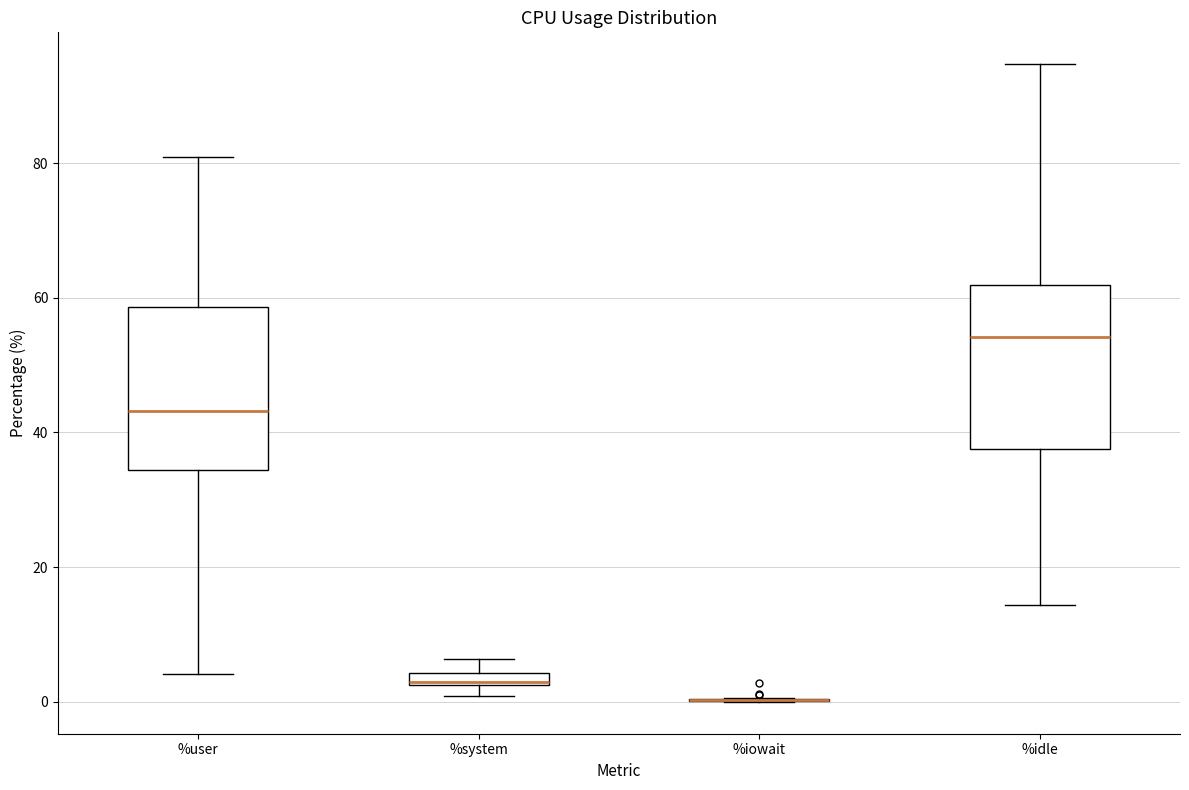

Where is the upper edge of the box for %system on the y-axis? The values are not printed on the chart, so give them approximately, as read against the axis.

4